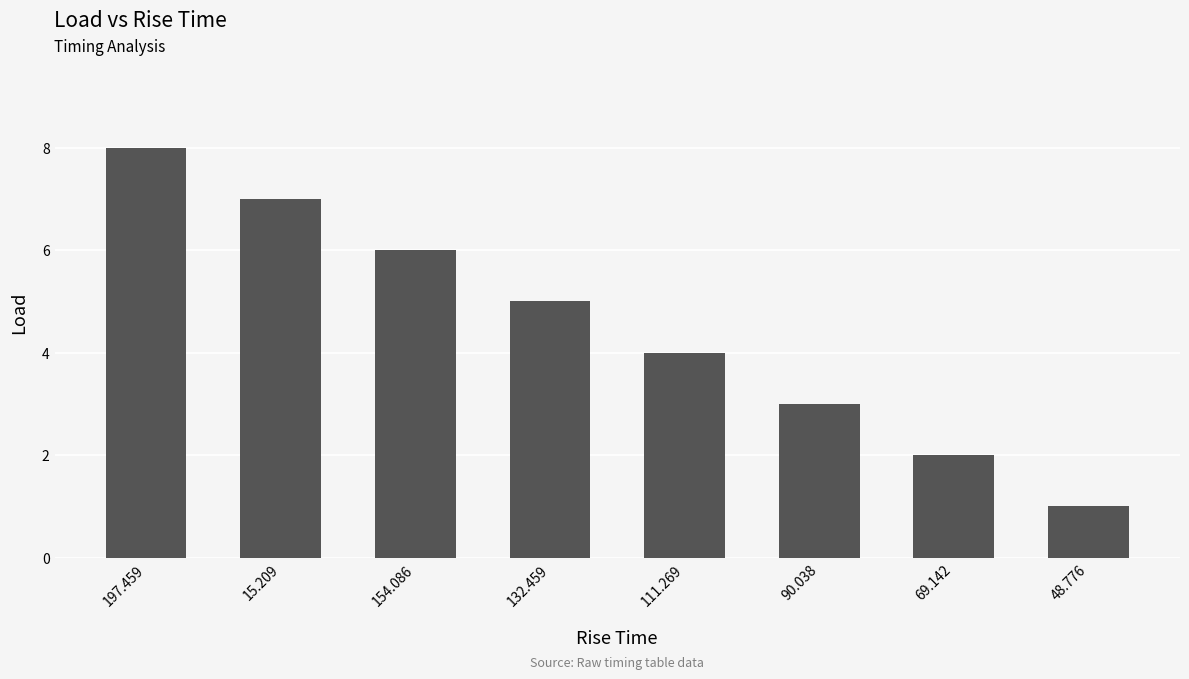

What is the approximate value at 69.142?

2